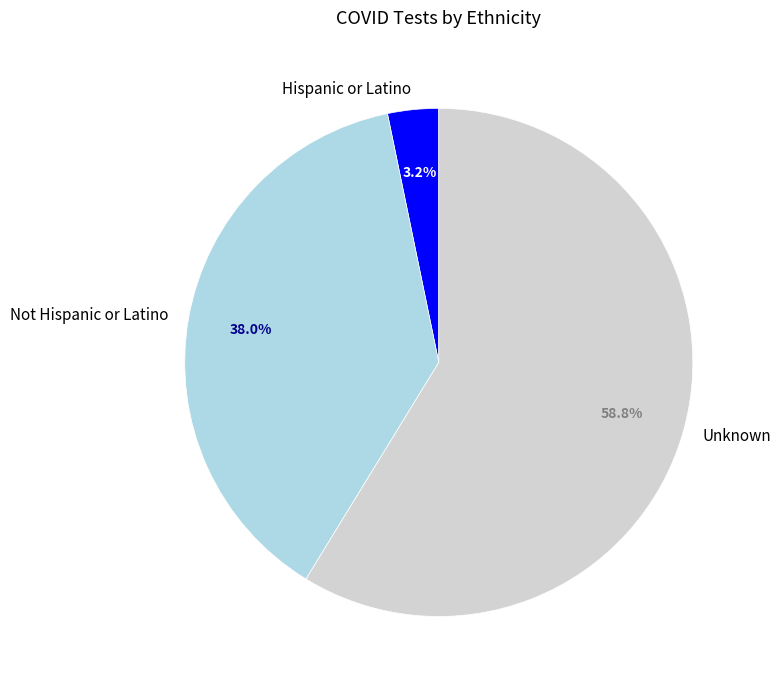

Rank the categories by value from highest to lowest.

Unknown, Not Hispanic or Latino, Hispanic or Latino